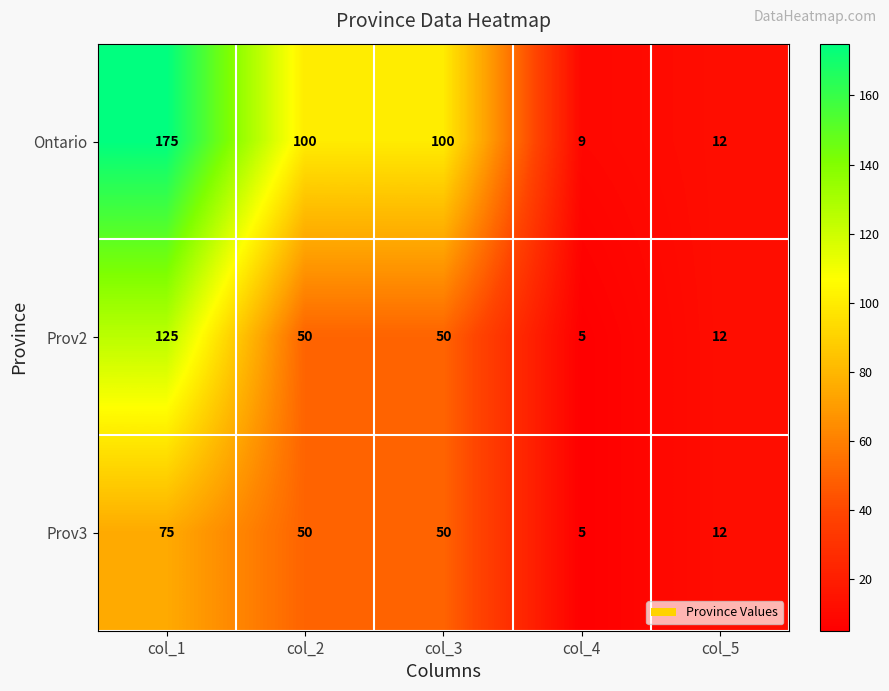

Which label corresponds to the largest value in the chart?

col_1